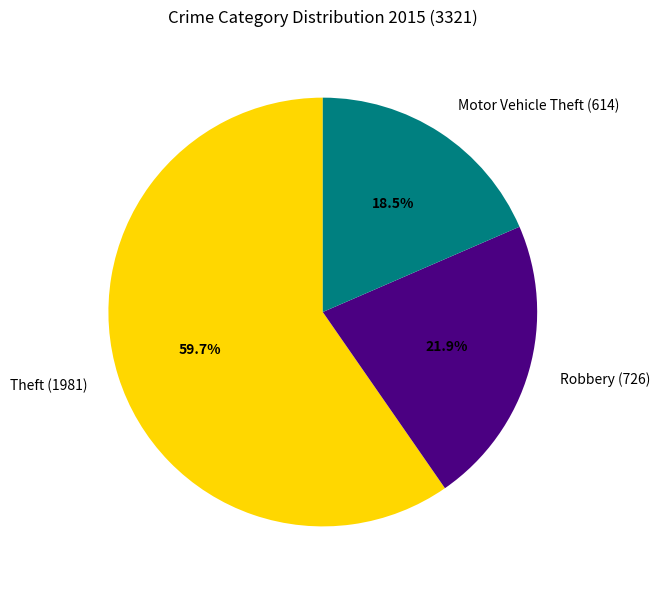

What is the ratio of the value at Motor Vehicle Theft (614) to the value at Theft (1981)?

0.3